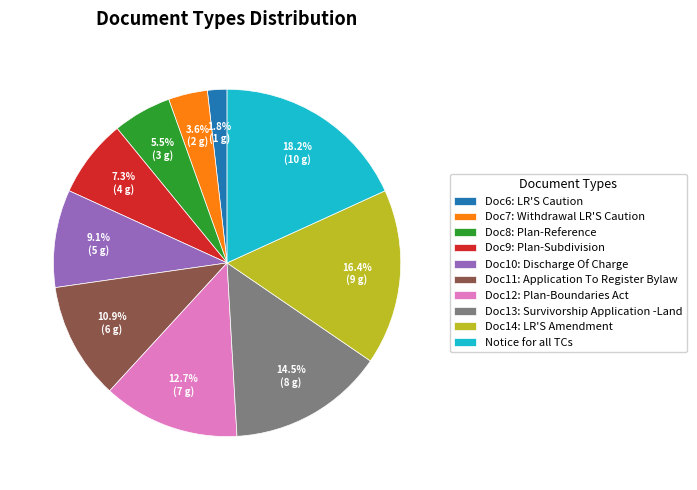

To the nearest percent, what is the combined percentage of Doc8: Plan-Reference and Doc11: Application To Register Bylaw?

16%